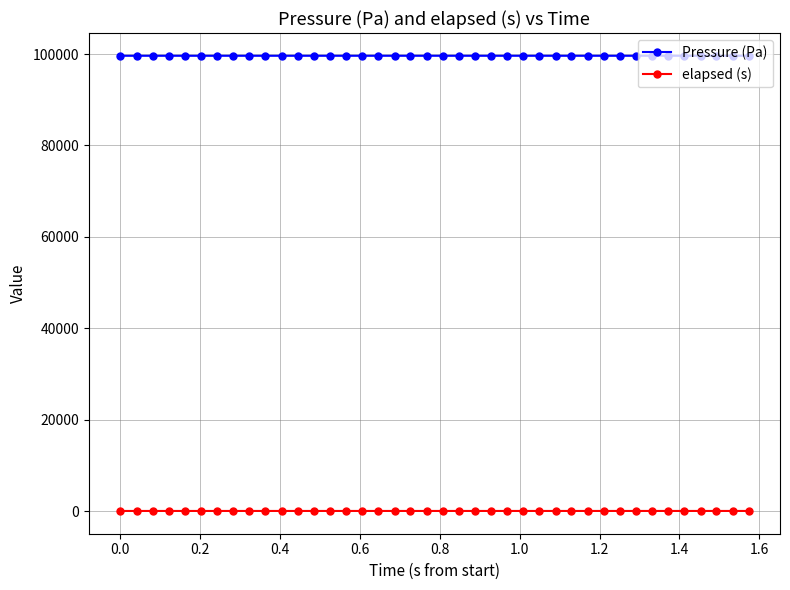

At how many categories does at least one series exceed 93618?

40